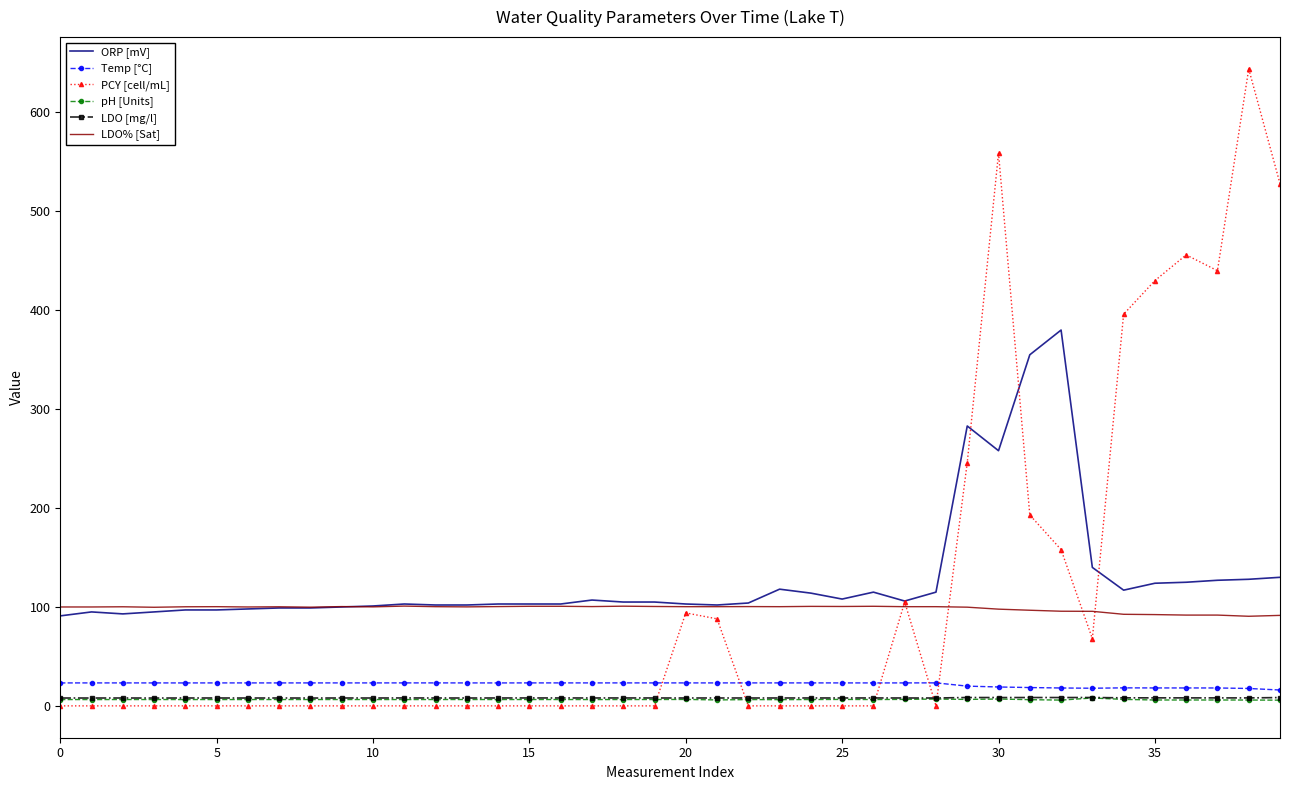

What is the maximum value shown in the chart?

644.0